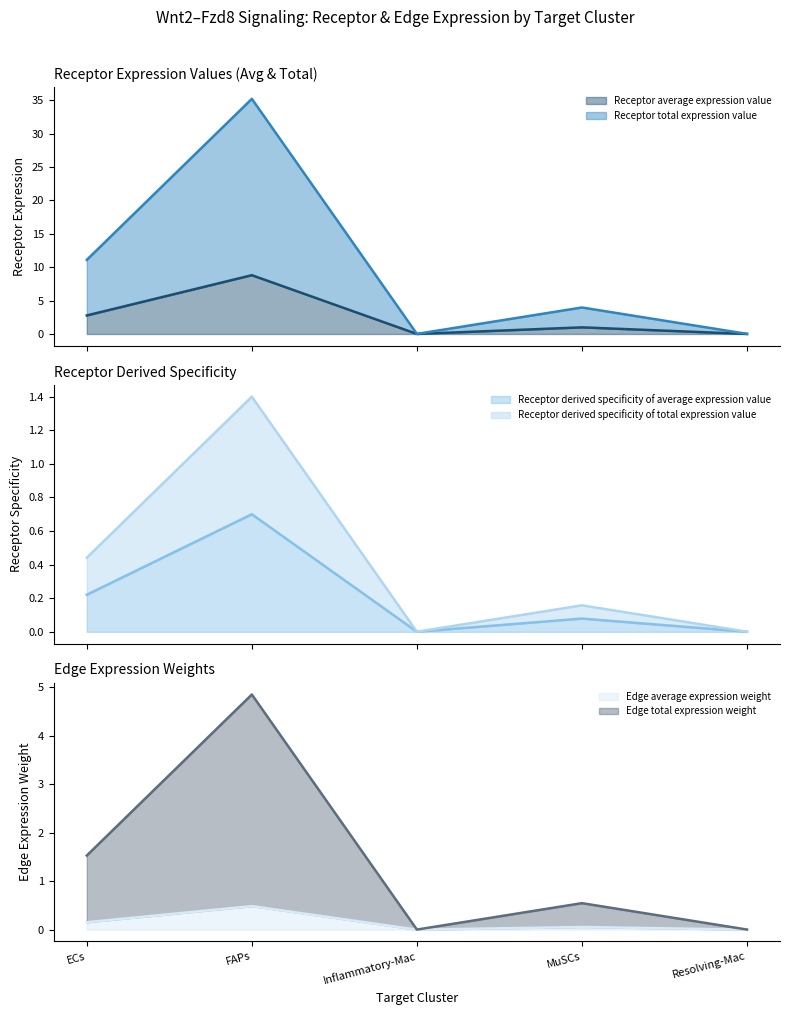

What is the value of the Edge total expression weight point at the 4th from the left?

0.5